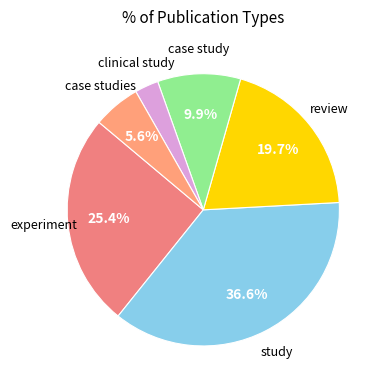

What portion of the pie excludes case studies?

94.4%